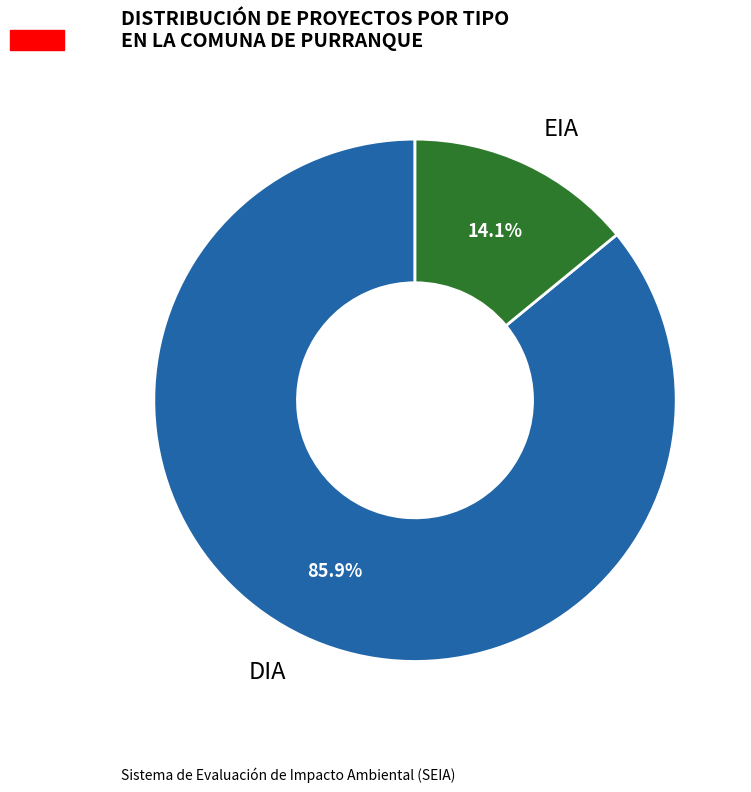

What portion of the pie excludes EIA?

85.9%